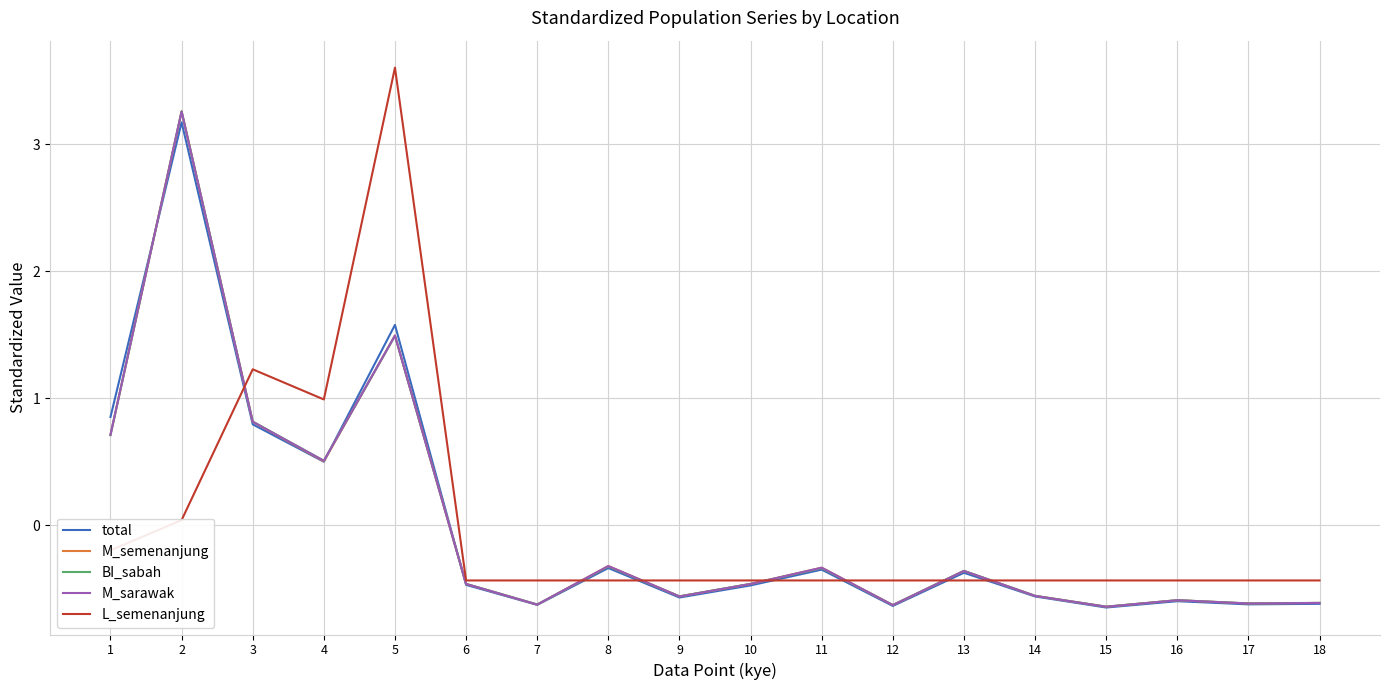

Is the value of BI_sabah at 17 greater than the value of L_semenanjung at 1?

No